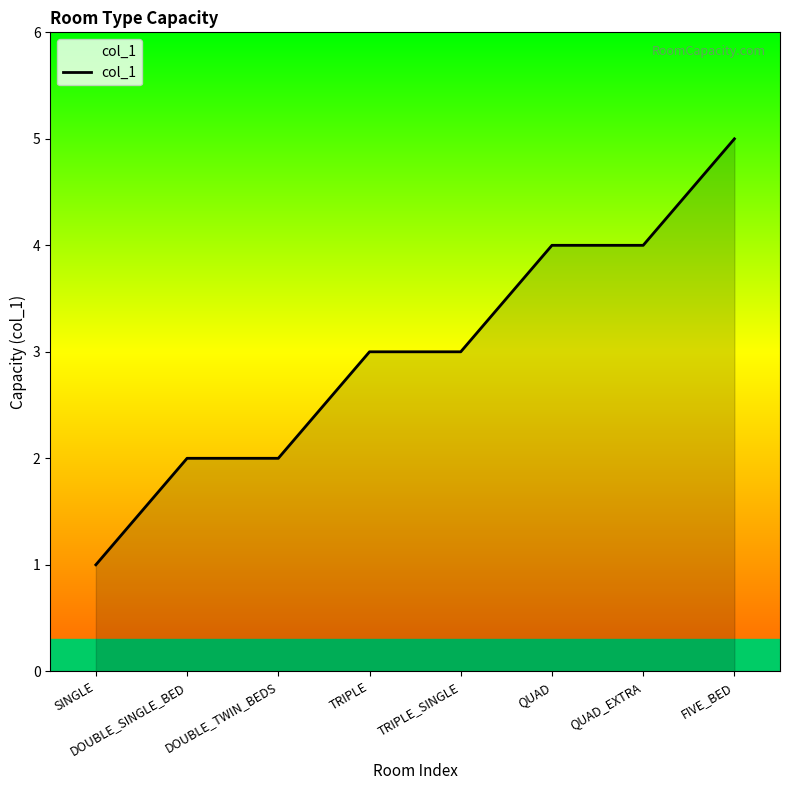

Which category has the lowest value across all series?

SINGLE